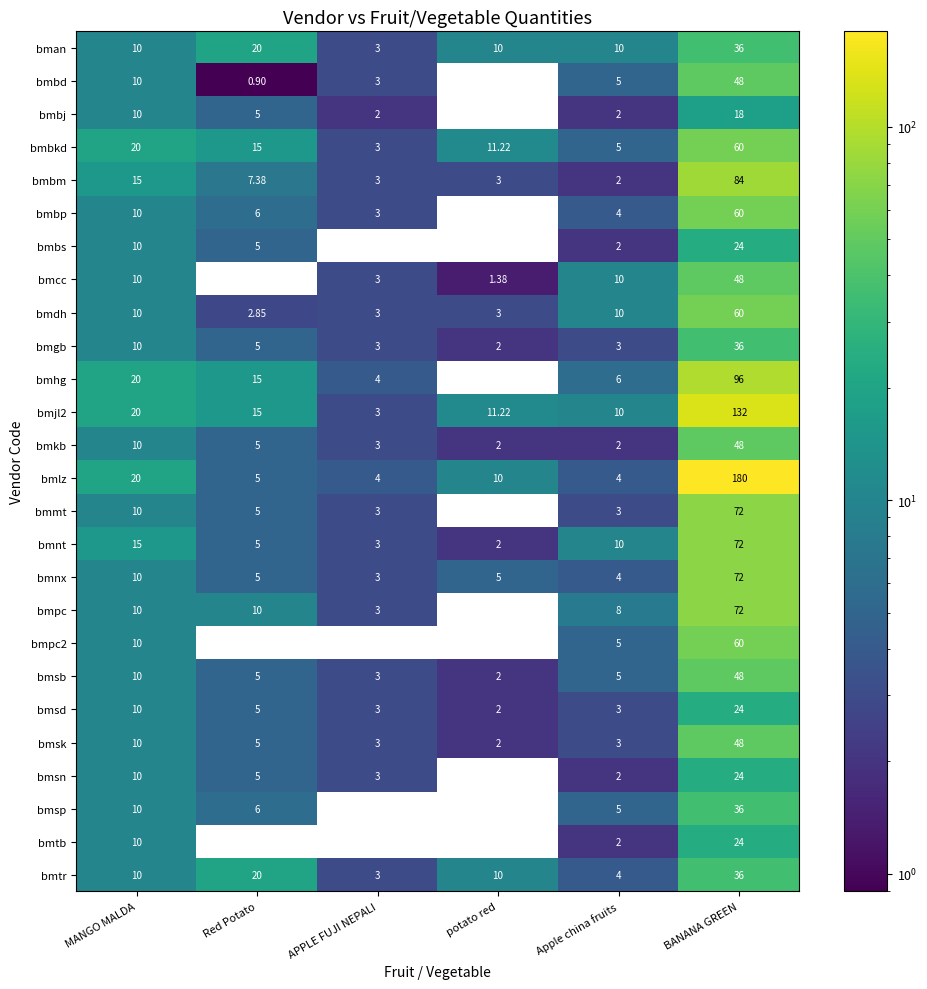

At which category is the sum across all series the highest?

BANANA GREEN